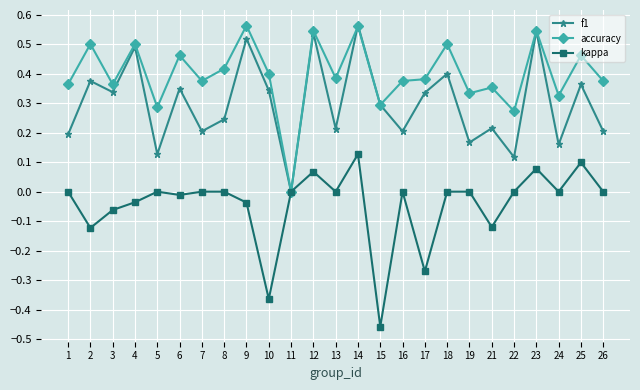

Which category has the lowest value in the kappa series?

15